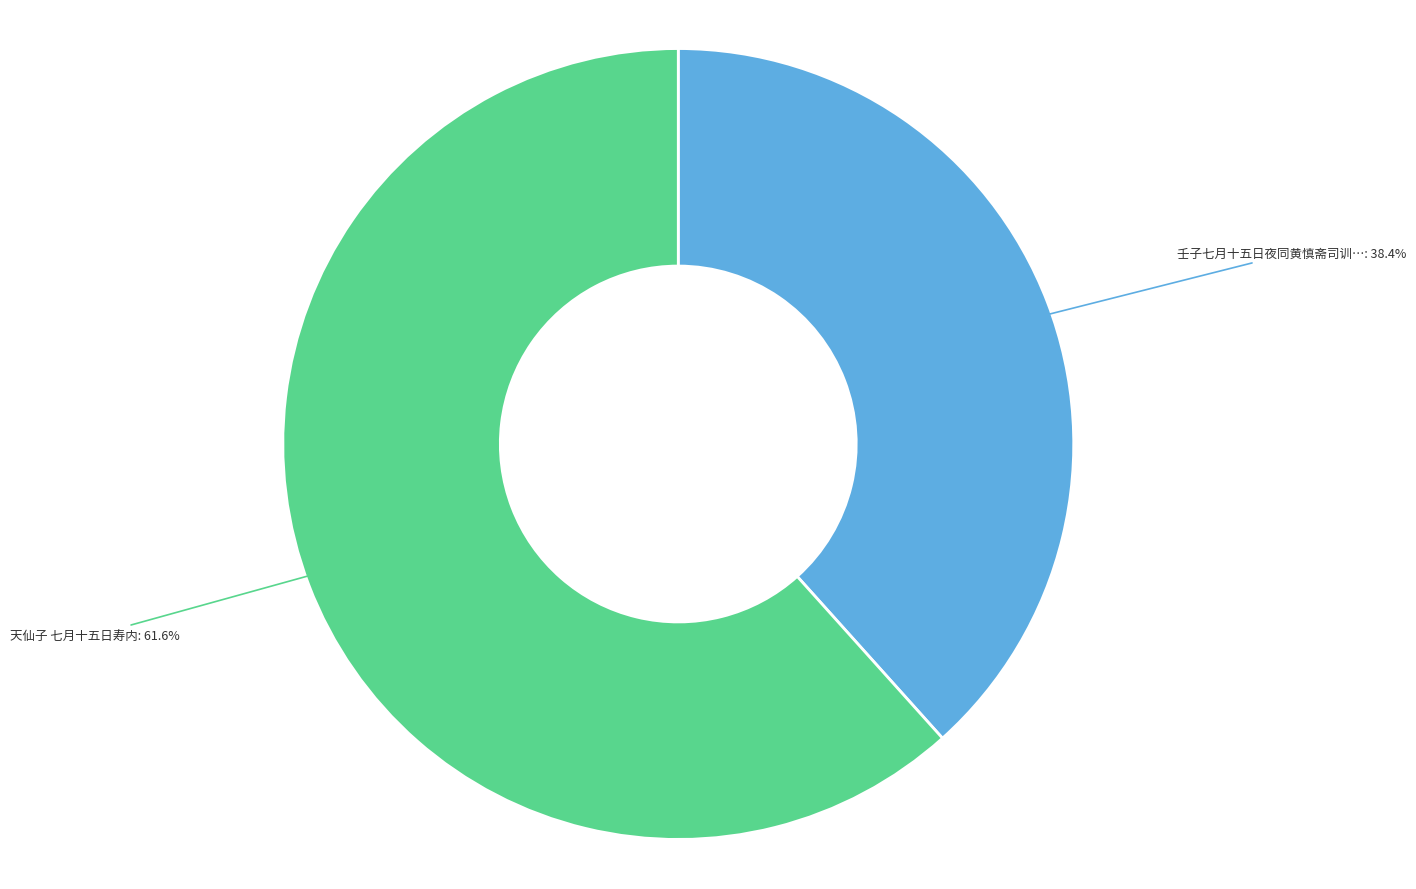

Count the number of slices in the pie.

2